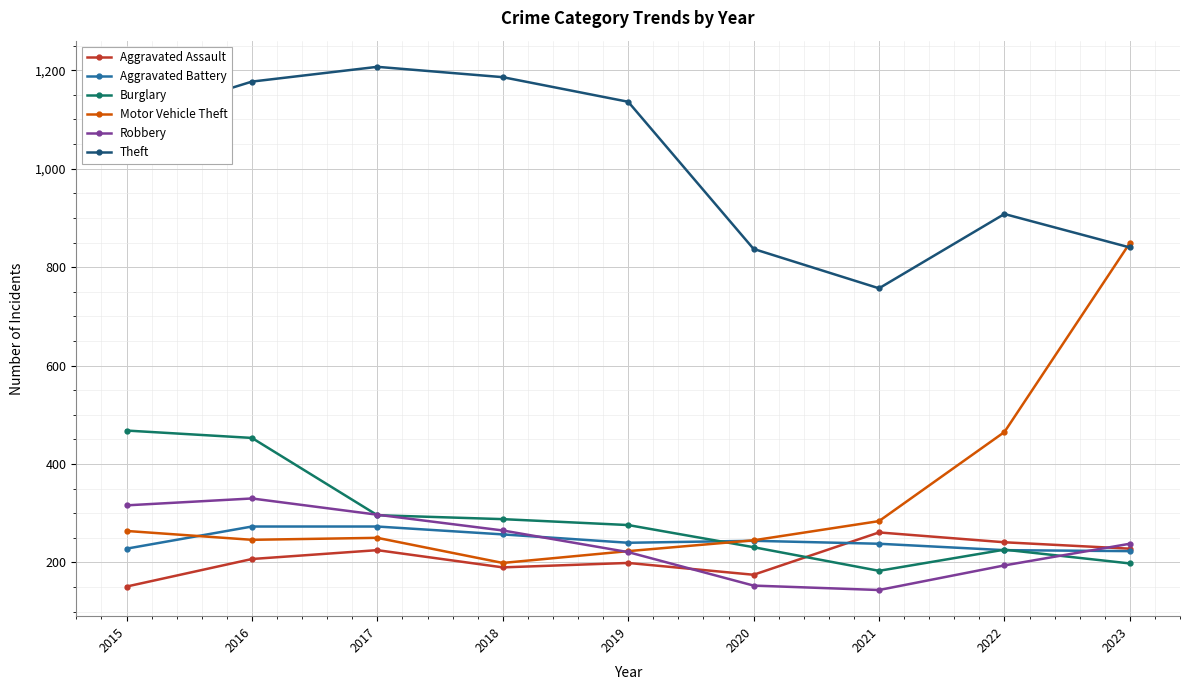

The value of Aggravated Assault at 2022 is 241. True or false?

True